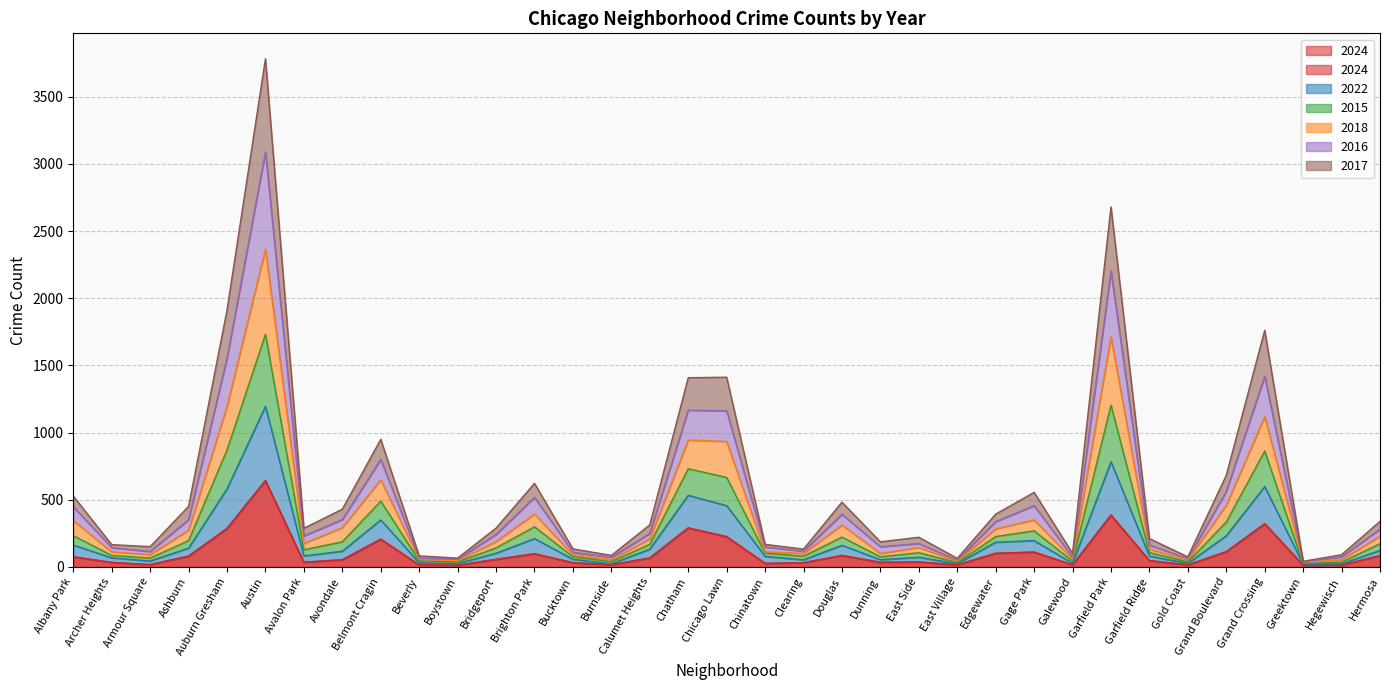

What position from the left is East Village?

24